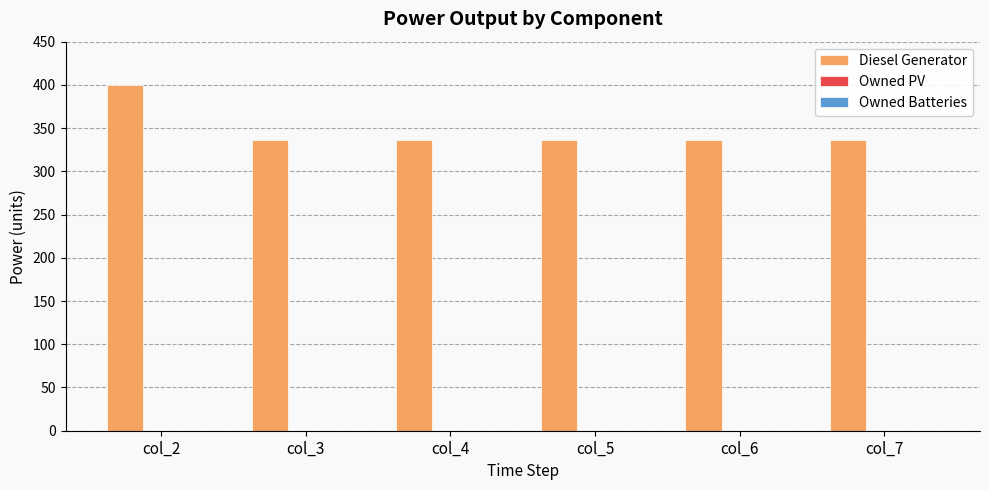

What is the difference between the maximum and minimum values?

64